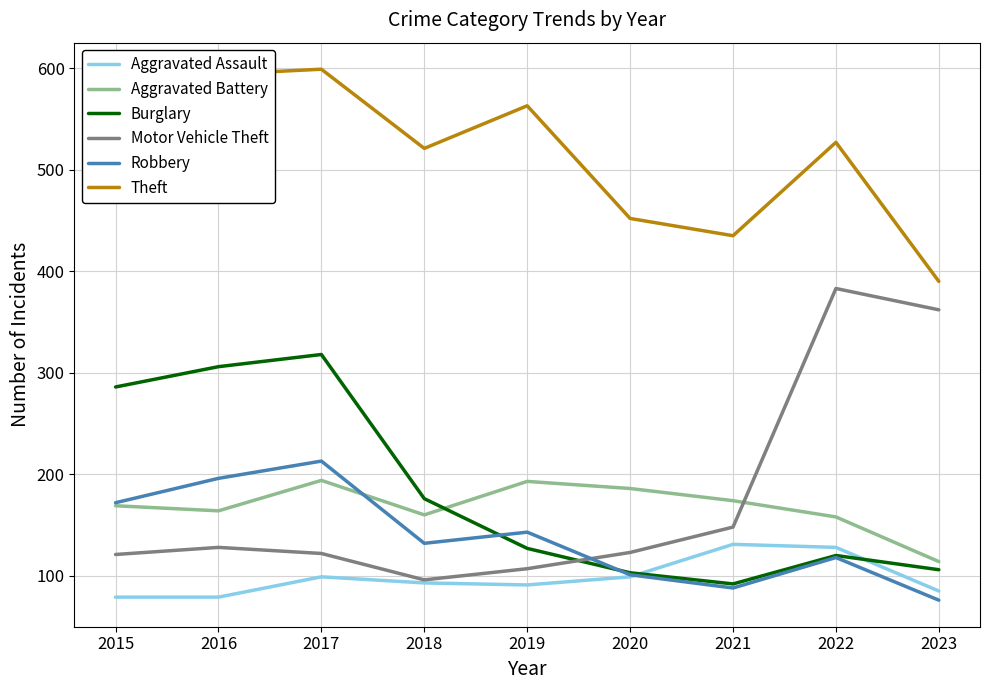

What is the spread (max minus min) of values at 2021?

347